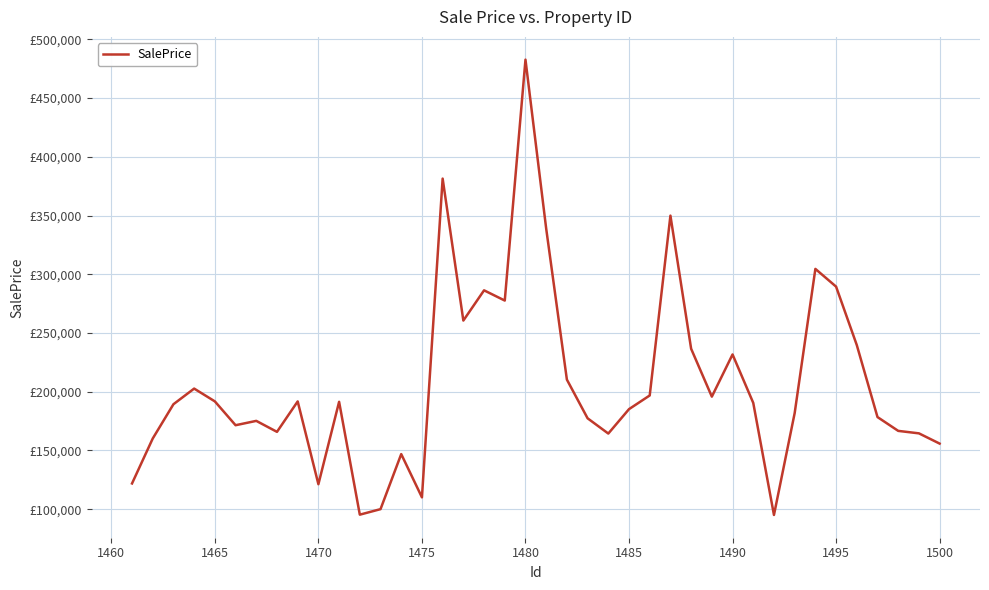

How many points are lower than both their immediate neighbors (excluding endpoints)?

10